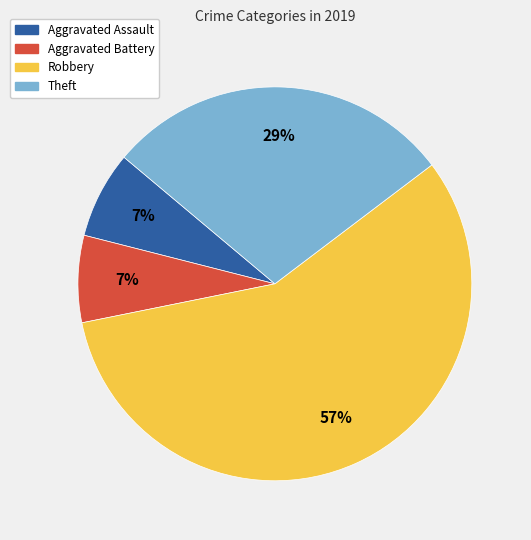

To the nearest percent, what portion does Aggravated Battery represent?

7%